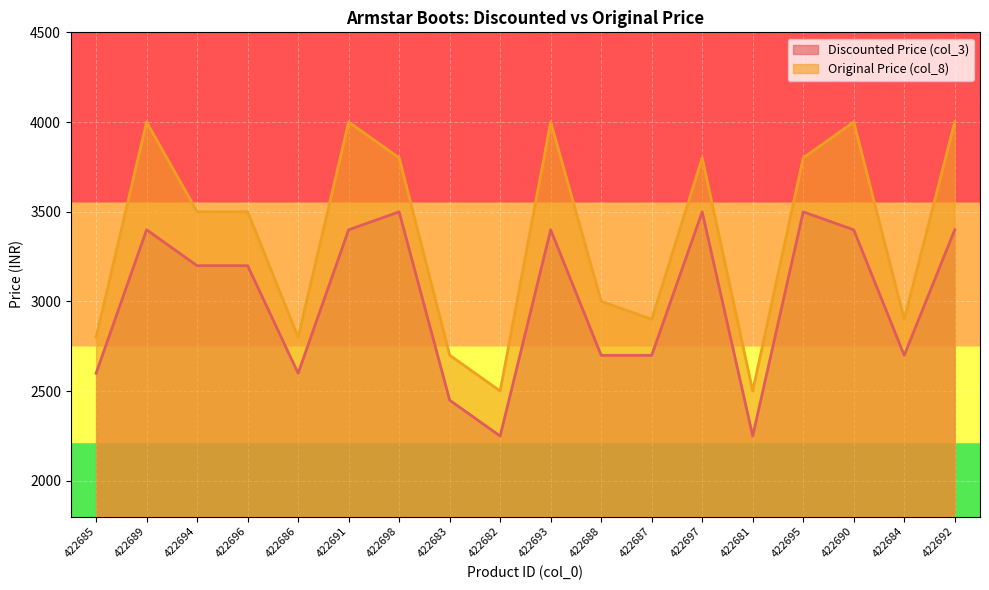

At which label does Original Price (col_8) reach its minimum?

422682